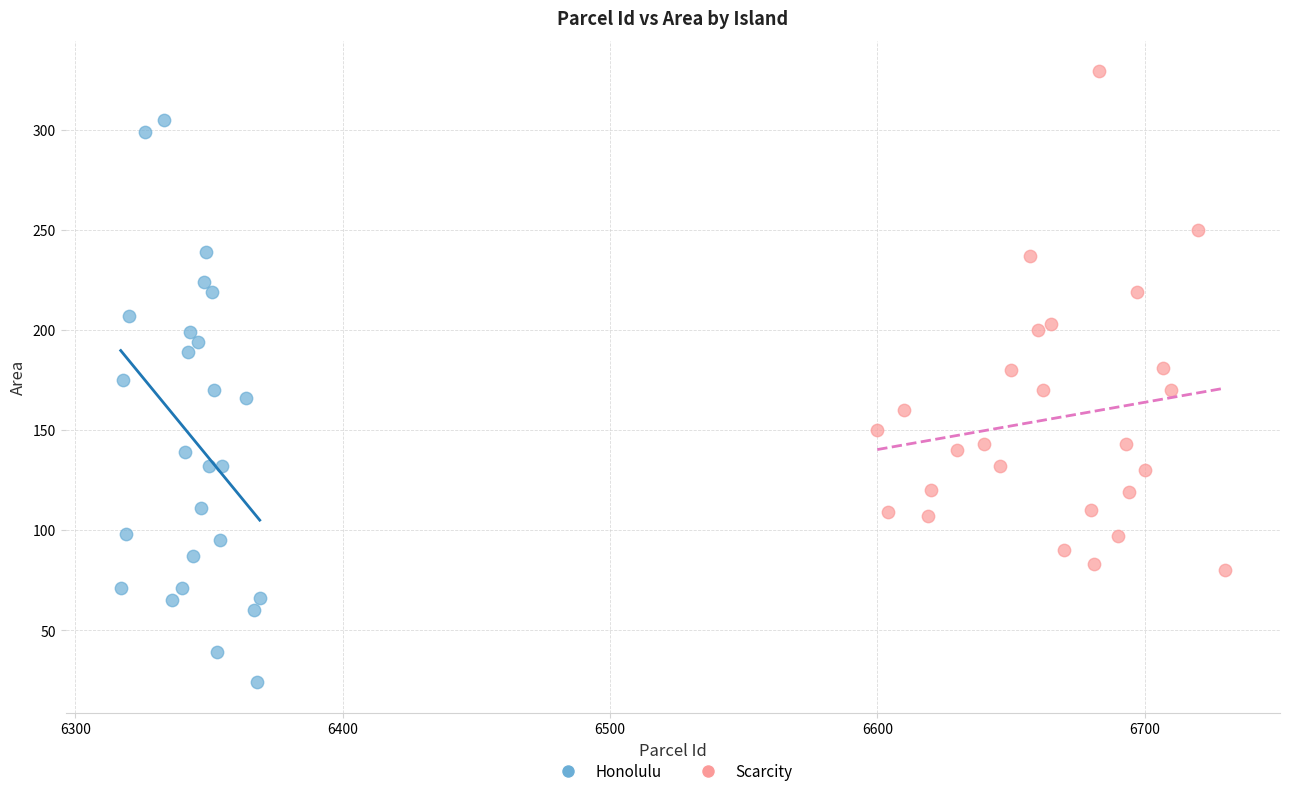

Which series has the largest Y range (max minus min)?

Honolulu